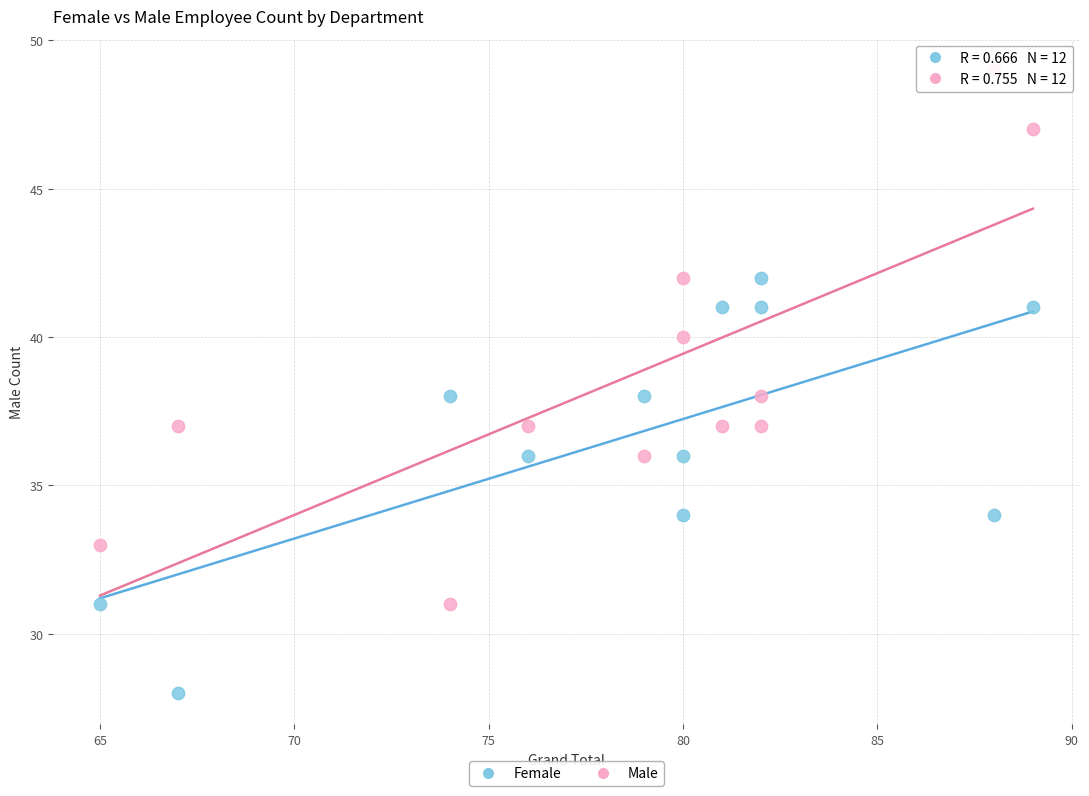

Which series contains the lowest Y value?

Female